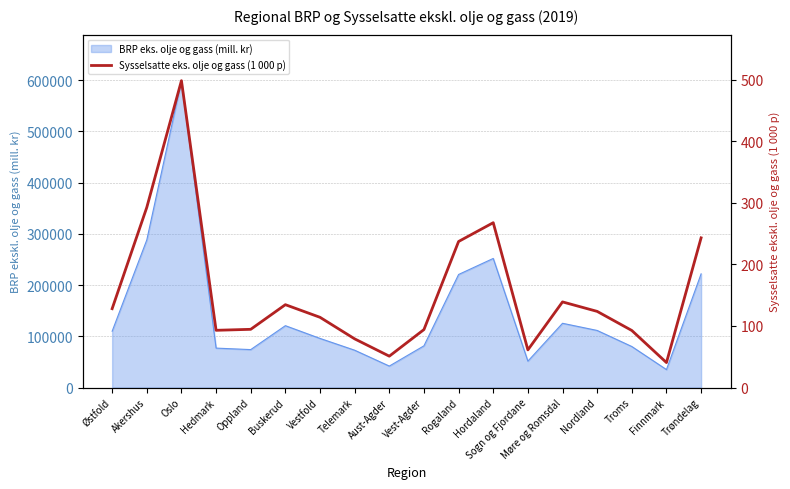

Where is the first local maximum?

Oslo